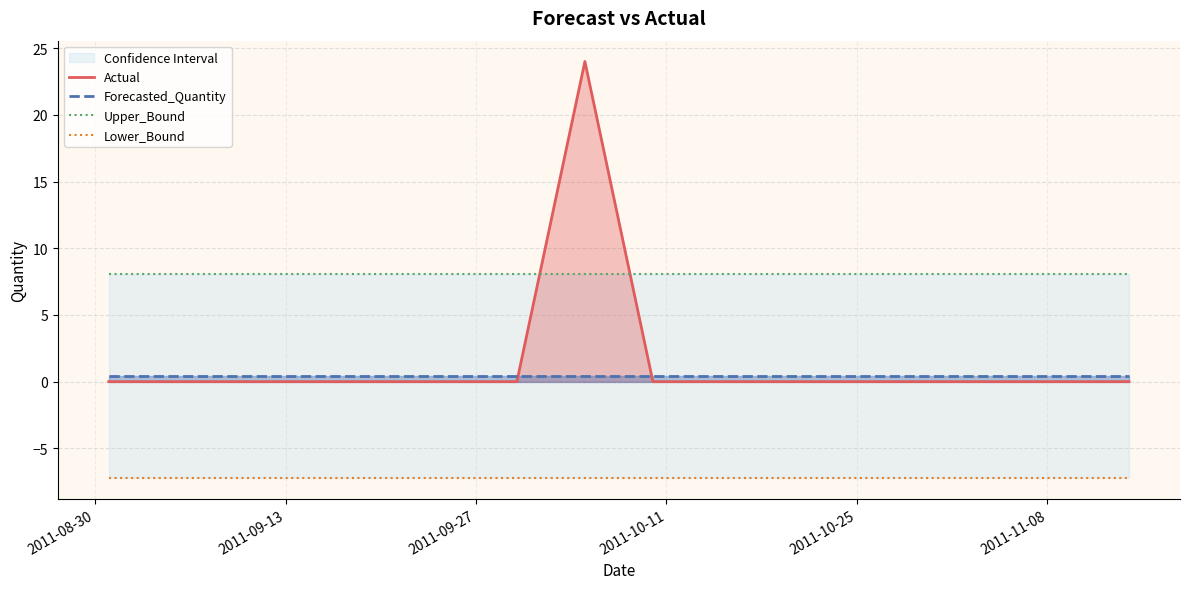

True or false: Forecasted_Quantity and Lower_Bound cross at least once.

False